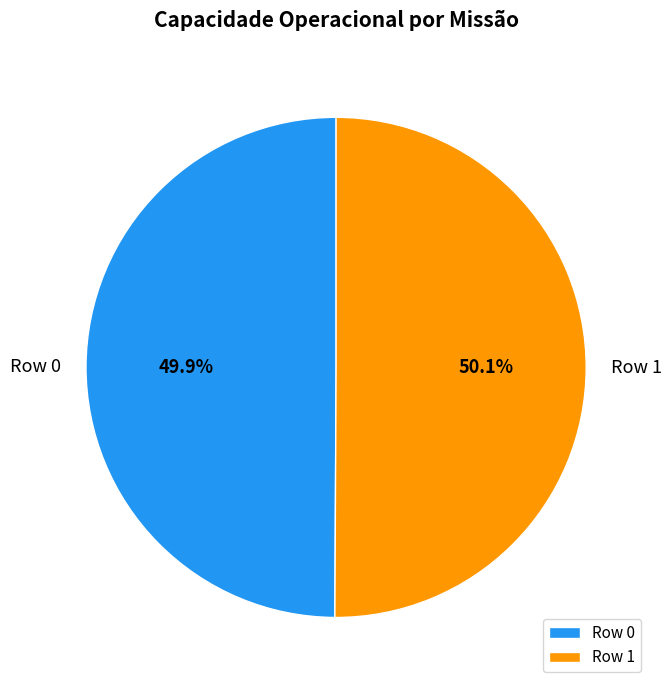

To the nearest percent, what portion does Row 0 represent?

50%